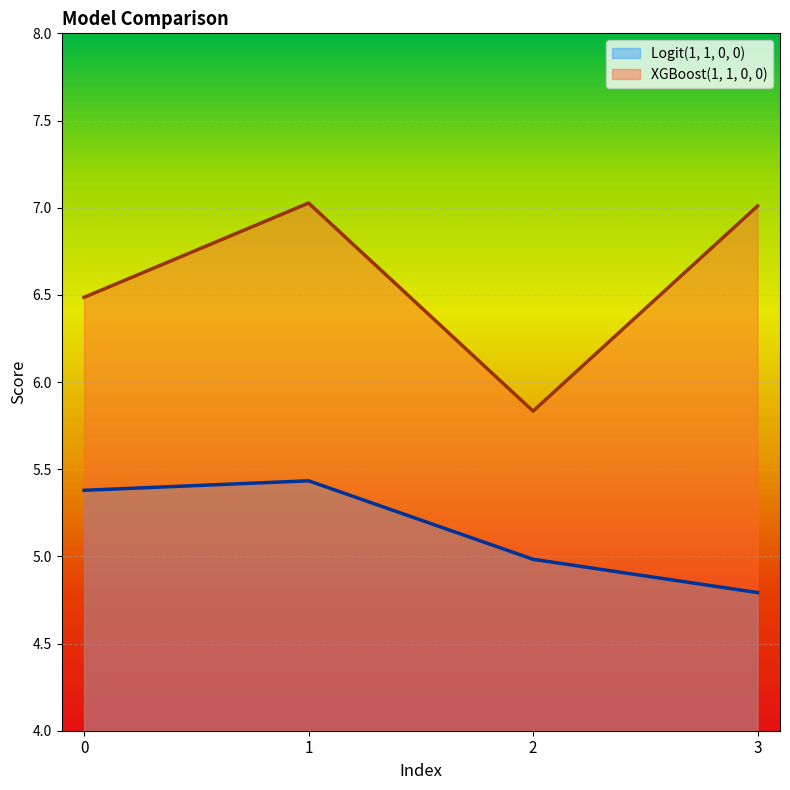

Is the value of XGBoost(1, 1, 0, 0) at 1 greater than the value of Logit(1, 1, 0, 0) at 1?

Yes